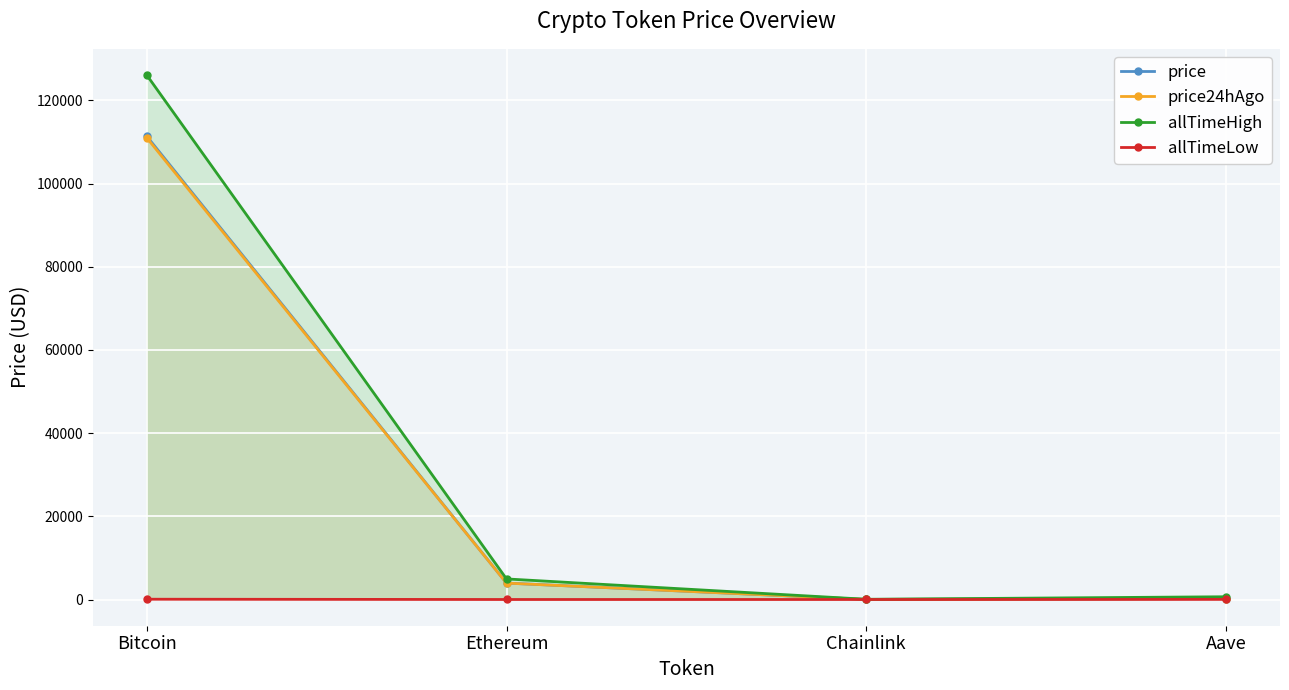

Does the chart display data point markers on the line(s)?

Yes